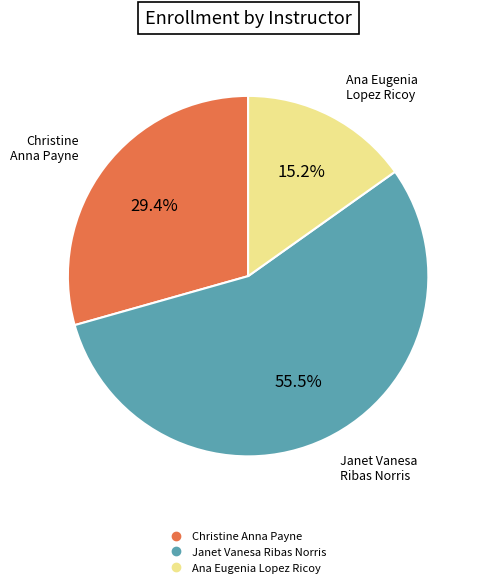

Is there a majority slice in this chart?

Yes